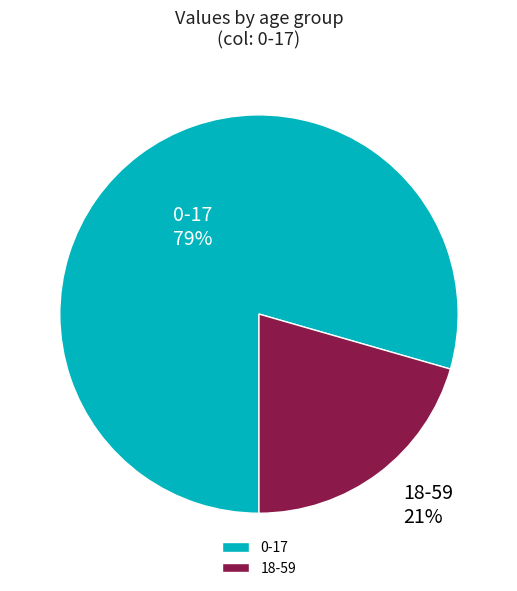

Is it true that 18-59 is 21% of the pie?

True